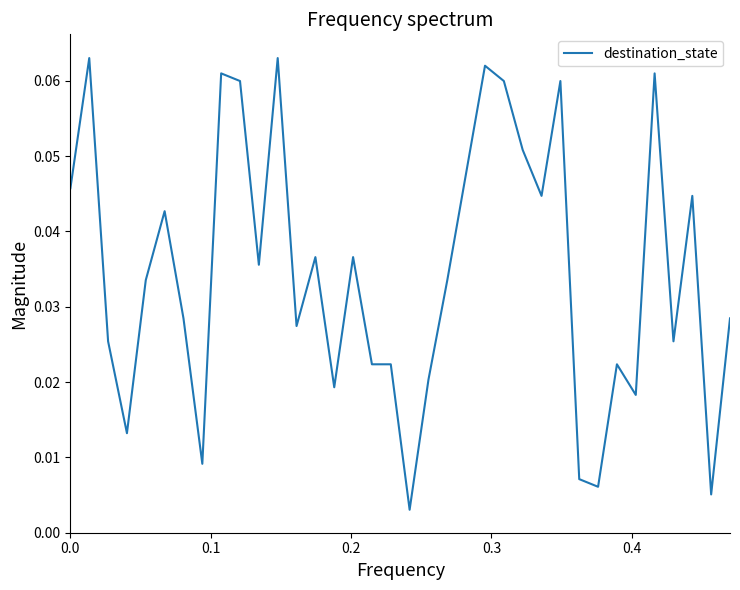

Does the chart have visible grid lines?

No